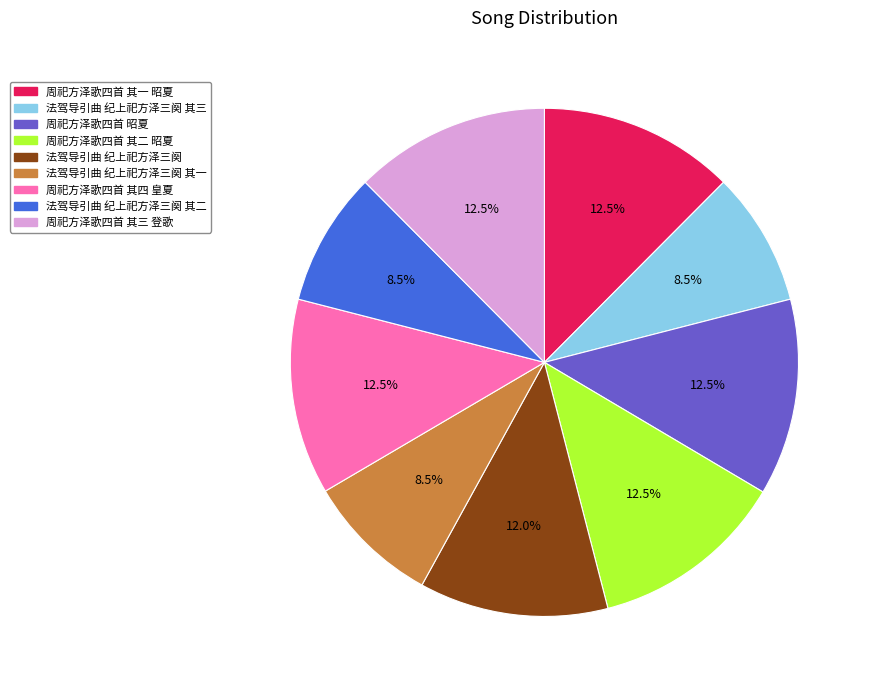

What is the ratio of the value at 周祀方泽歌四首 昭夏 to the value at 法驾导引曲 纪上祀方泽三阕?

1.0